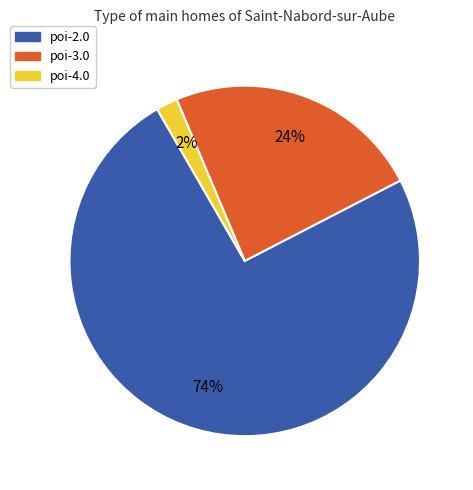

Which category has the smallest portion of the pie?

poi-4.0